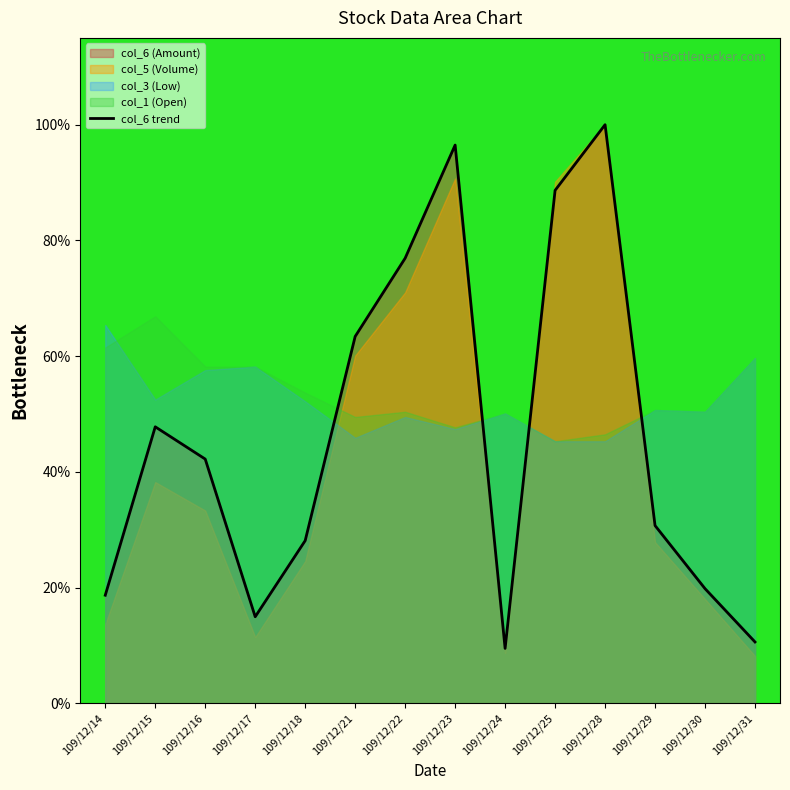

What is the ratio of the value at 109/12/31 to the value at 109/12/25?

0.1